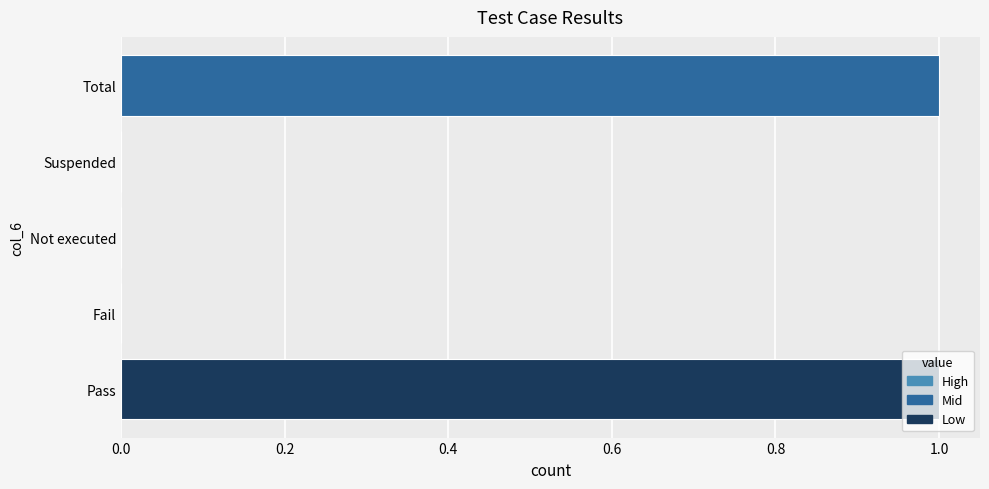

Are the bars horizontal?

Yes